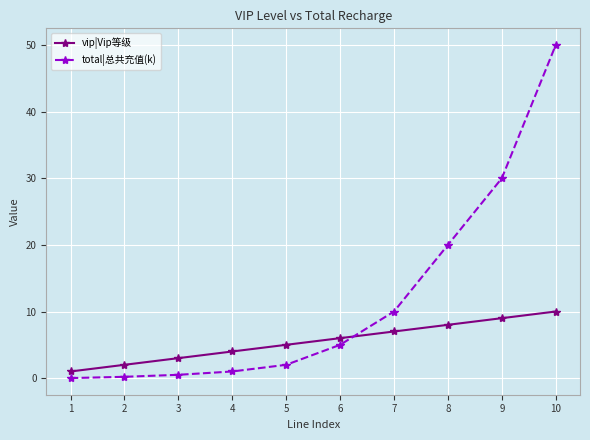

What is the difference between the highest and lowest values at 5?

3.0